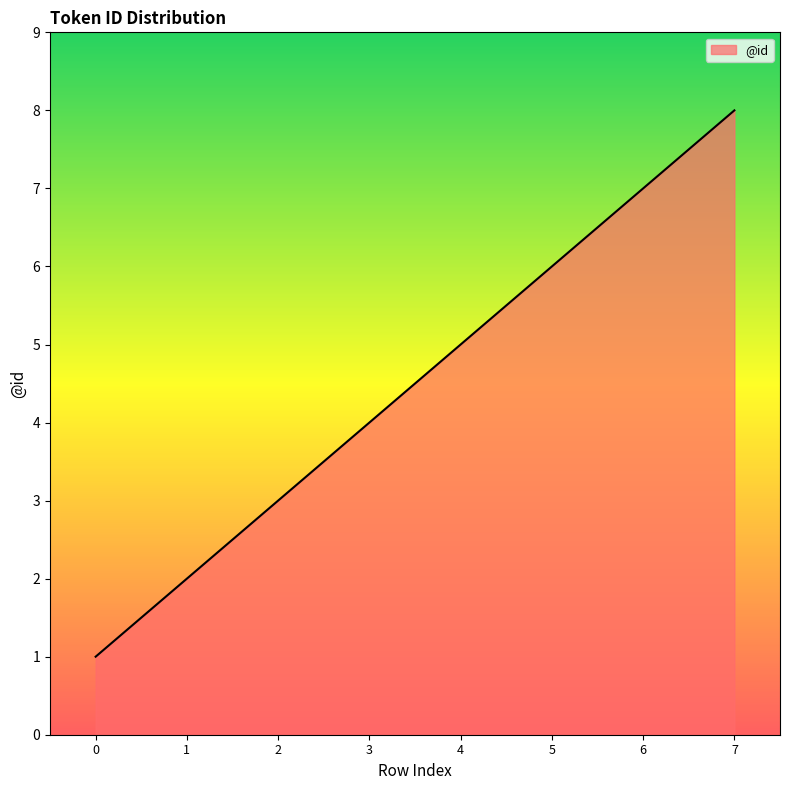

Rank the categories by value from highest to lowest.

7, 6, 5, 4, 3, 2, 1, 0